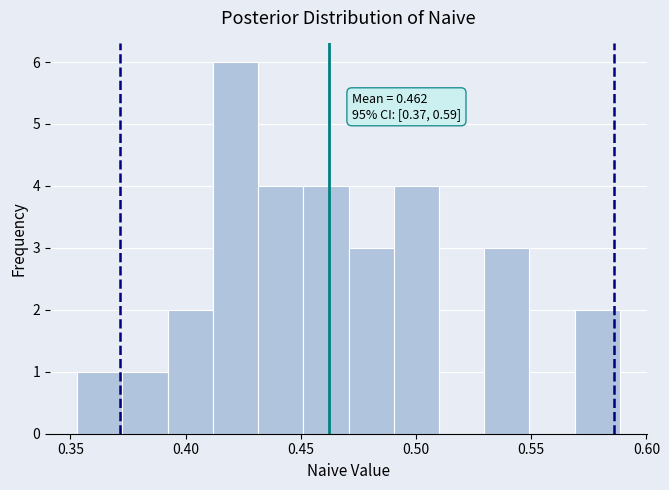

Read against the x-axis, roughly where is the centre of the tallest bar?

0.420